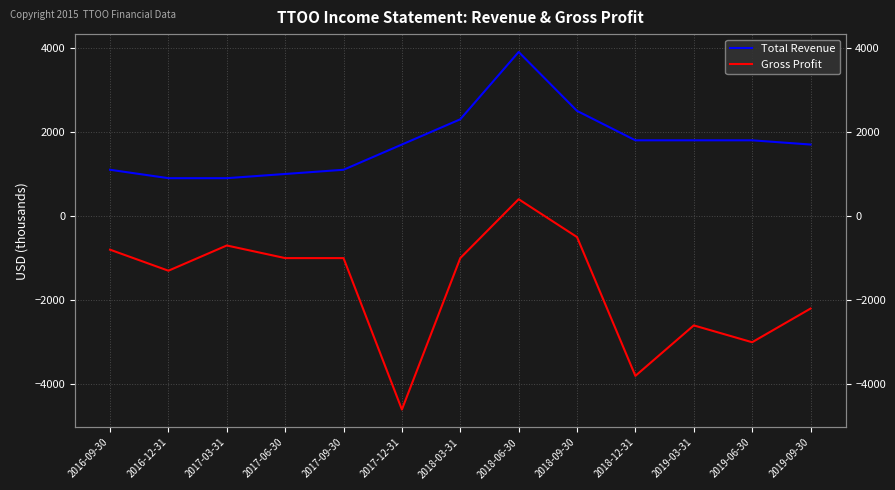

At how many categories does at least one series exceed -1424?

13